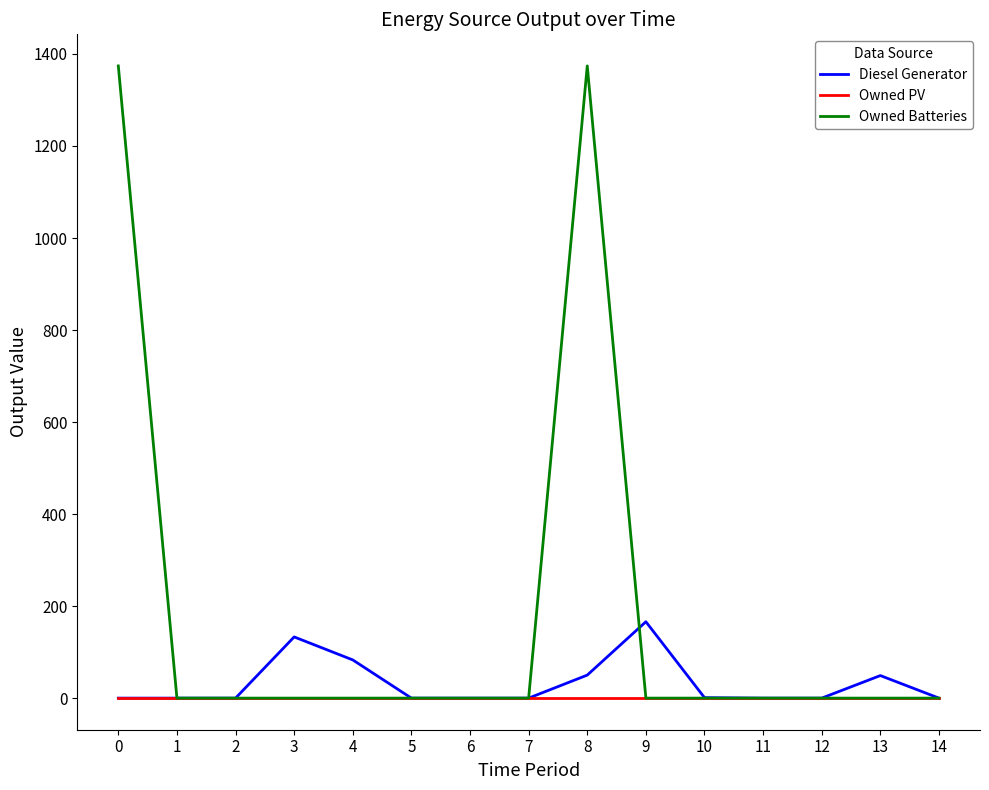

What is the greatest value displayed?

1374